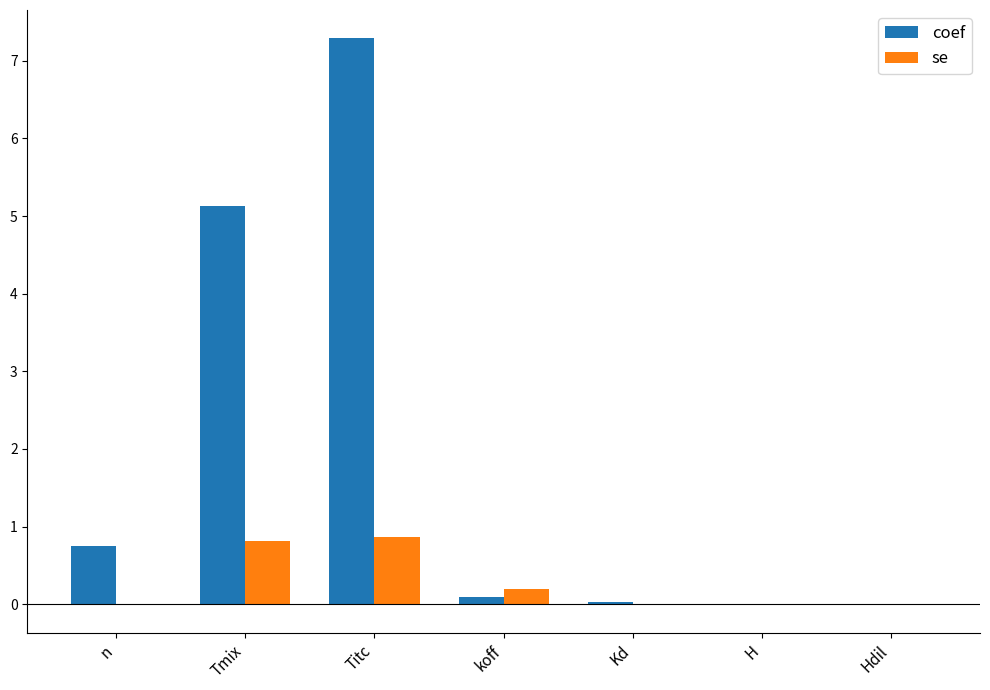

Which series has the largest total across all categories?

coef